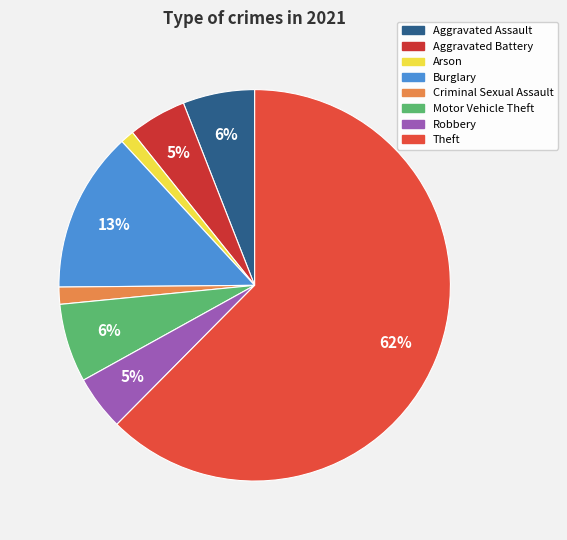

How many segments does this pie chart have?

8